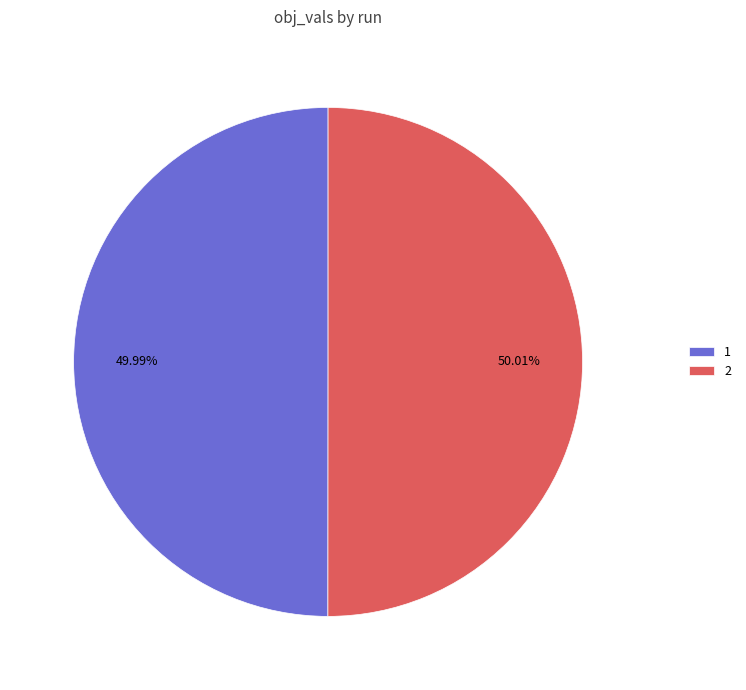

Combined, do 1 and 2 account for over 50%?

Yes